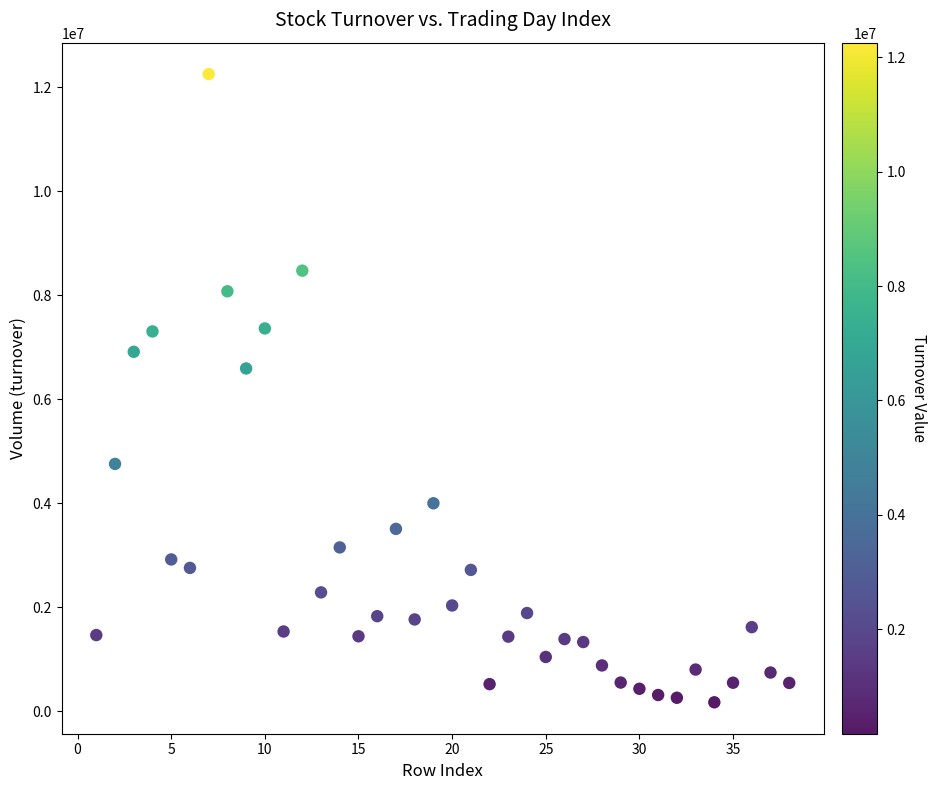

What Y value in the scatter plot is closest to 6214271?

6593715.6